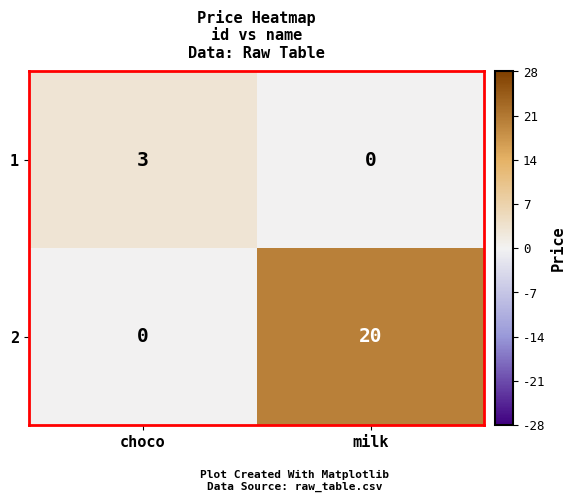

Which series has the widest spread of values?

2